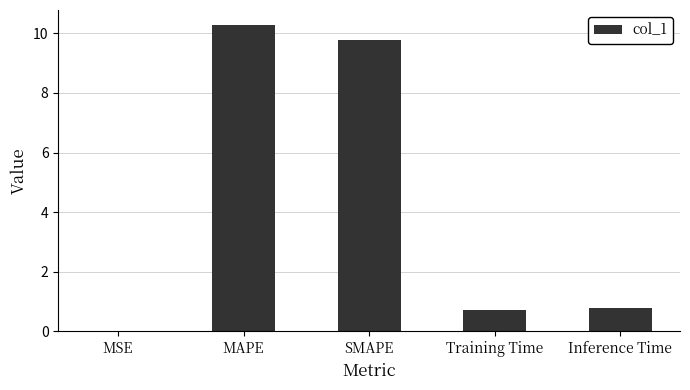

Which label corresponds to the largest value in the chart?

MAPE